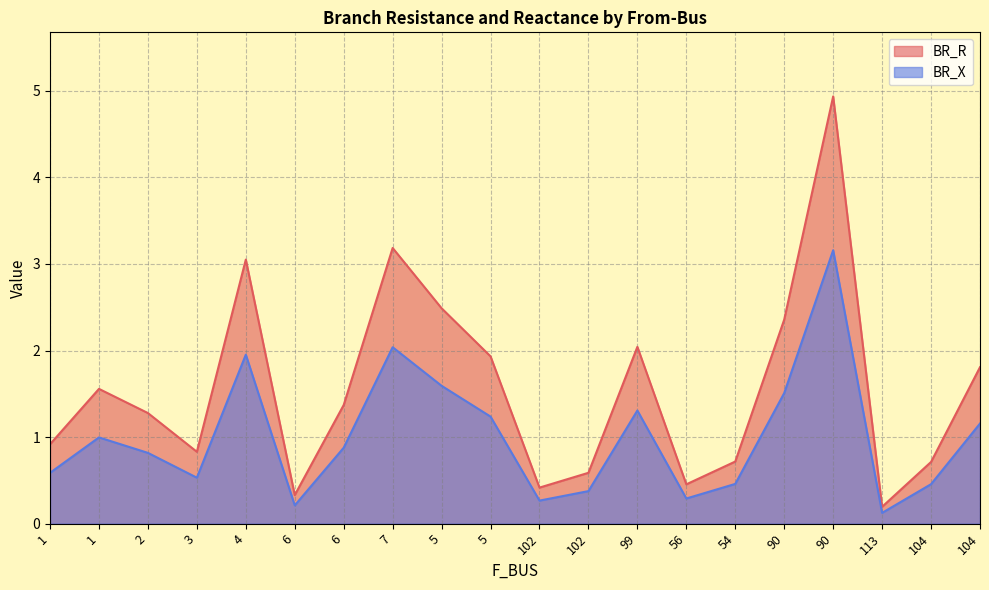

Which series has the widest spread of values?

BR_R